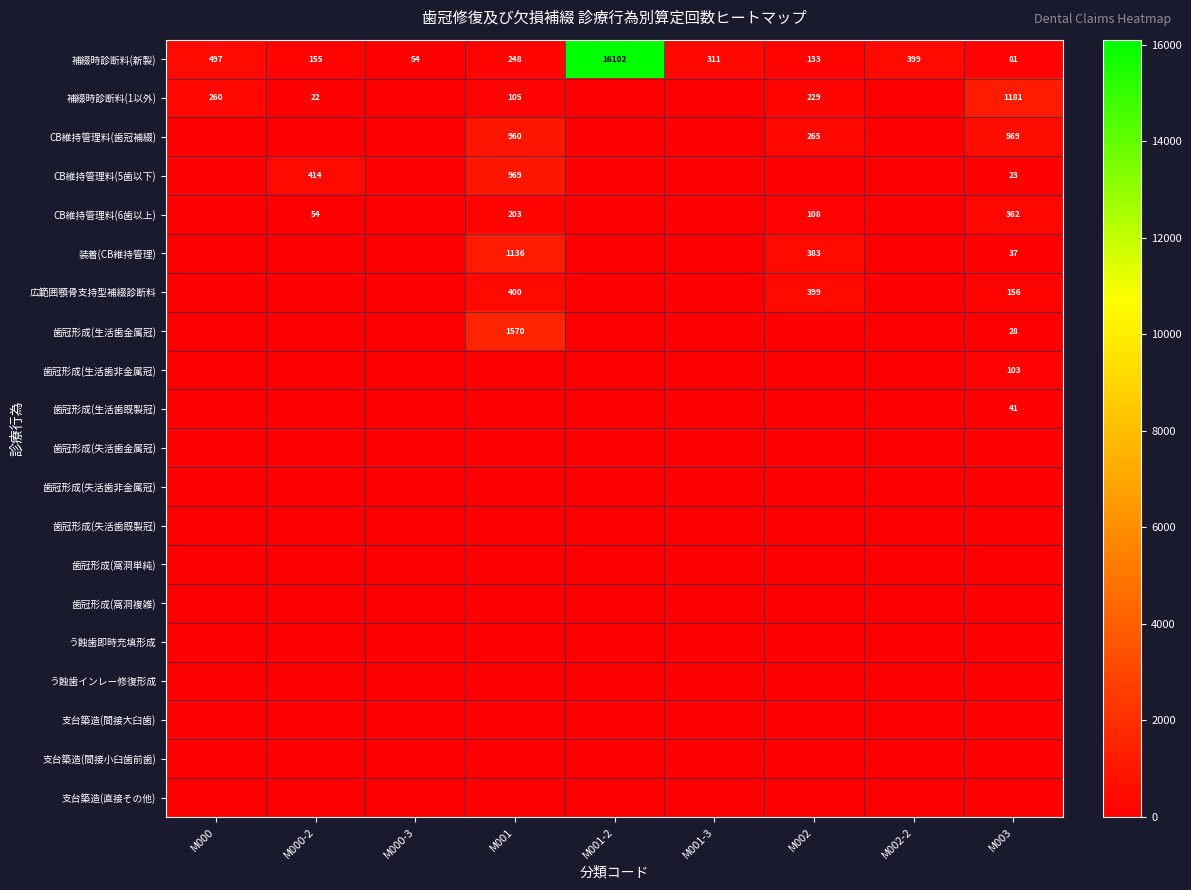

What is the difference between the 補綴時診断料(新製) values at M000 and M001-3?

186